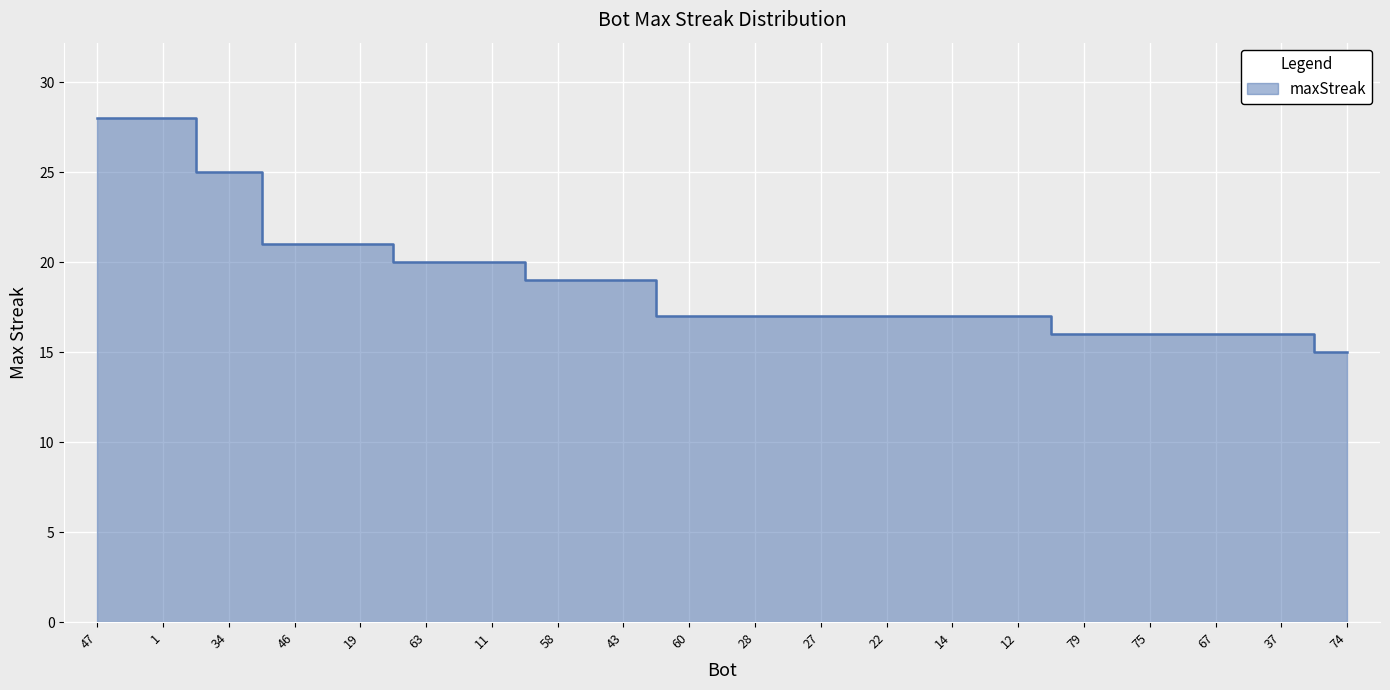

Rank the categories by value from lowest to highest.

74, 79, 75, 67, 37, 60, 28, 27, 22, 14, 12, 58, 43, 63, 11, 46, 19, 34, 47, 1